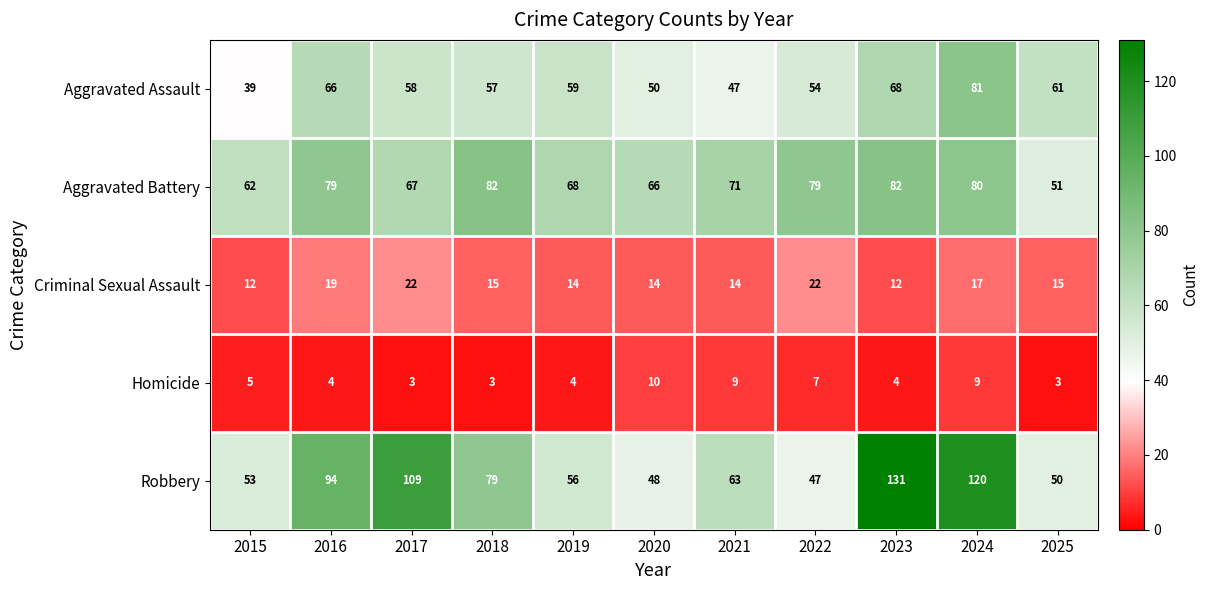

At 2022, list the series in order from largest to smallest.

Aggravated Battery, Aggravated Assault, Robbery, Criminal Sexual Assault, Homicide